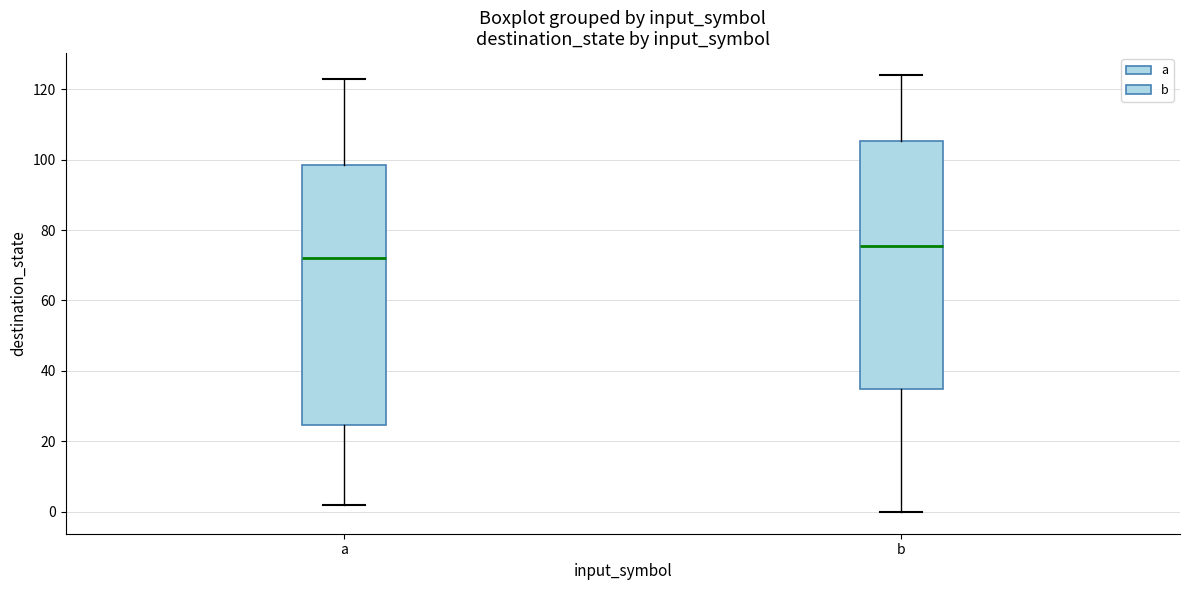

Which box's median line is the highest?

b